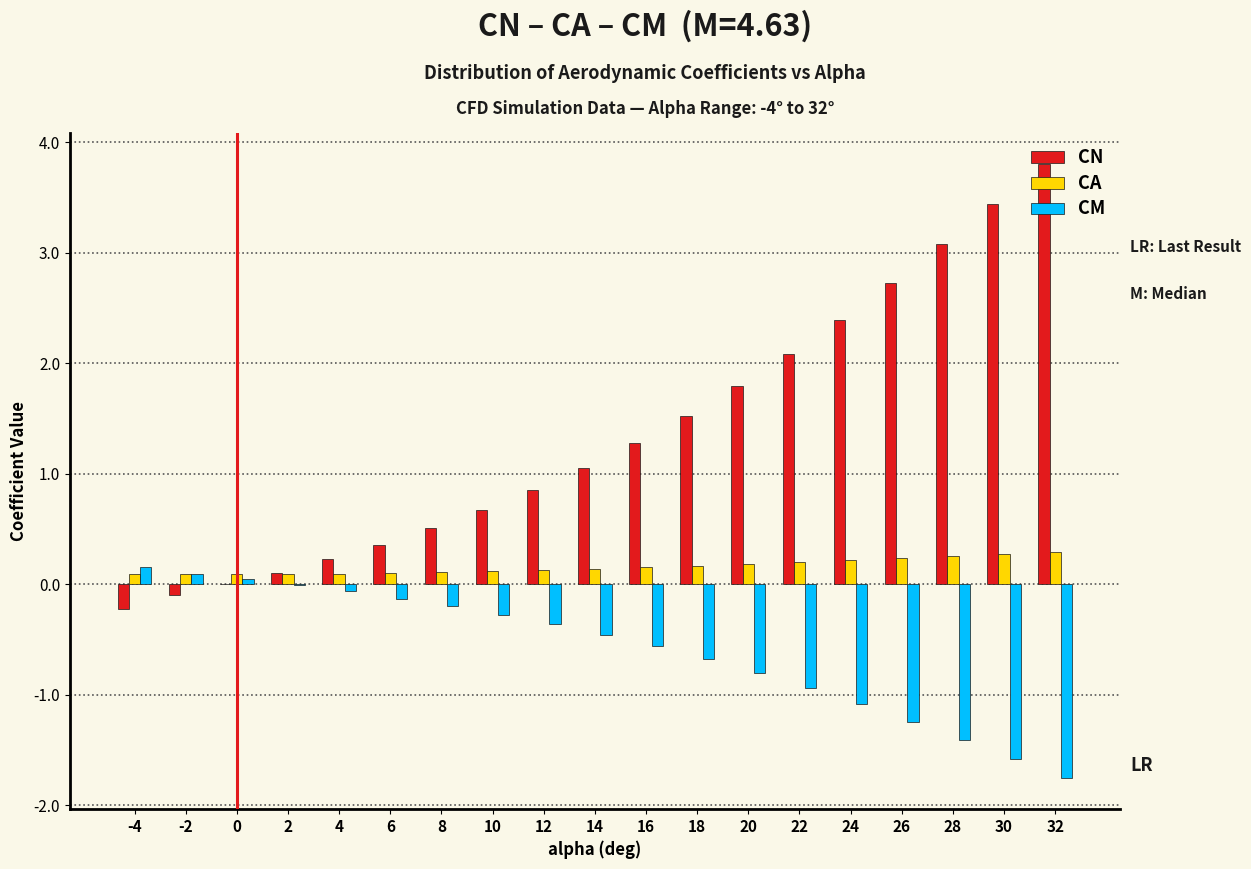

Which series has the largest total across all categories?

CN